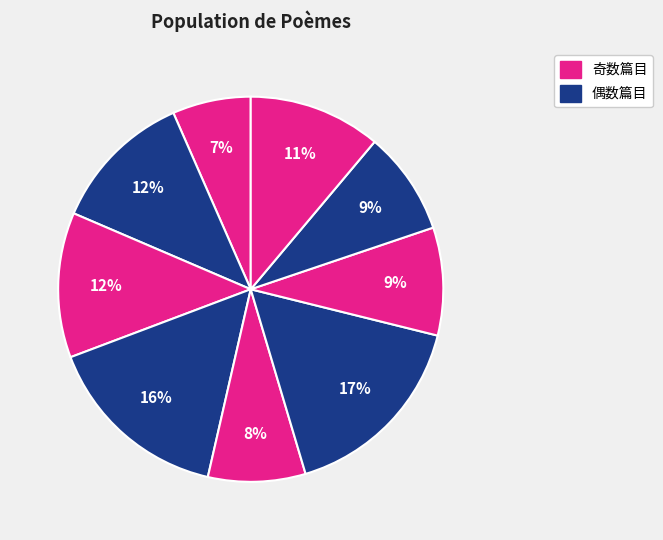

How many segments does this pie chart have?

9